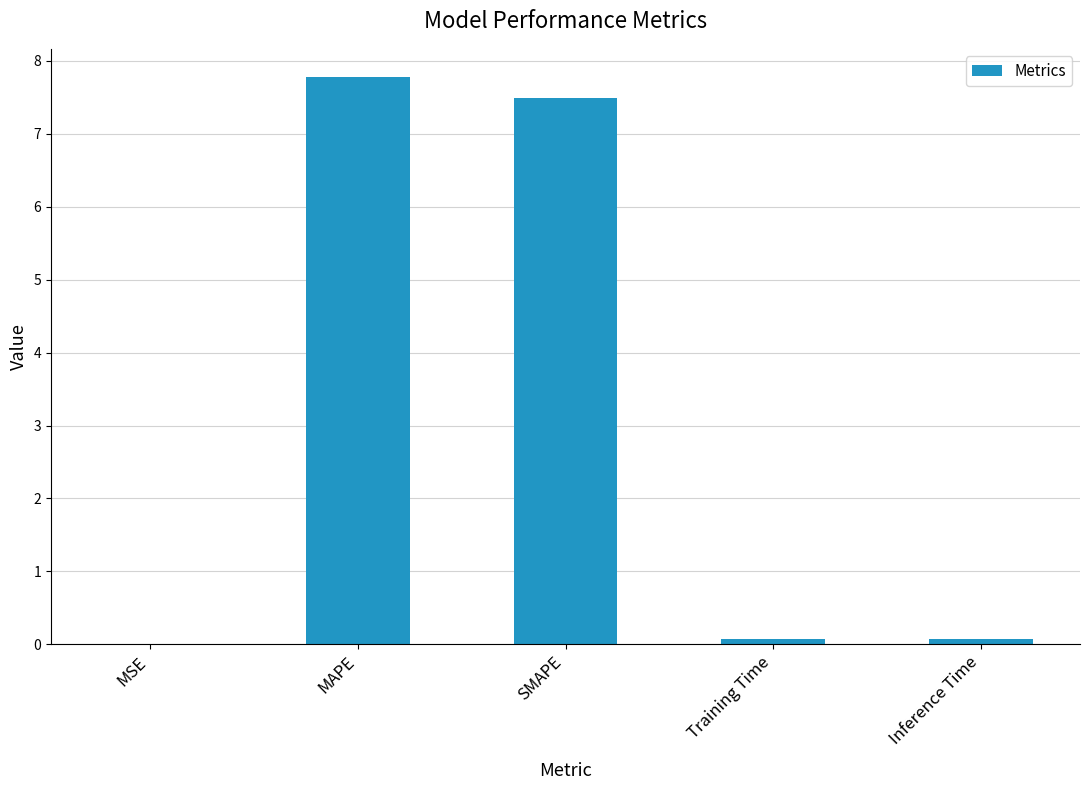

Which has a higher value, Training Time or MAPE?

MAPE